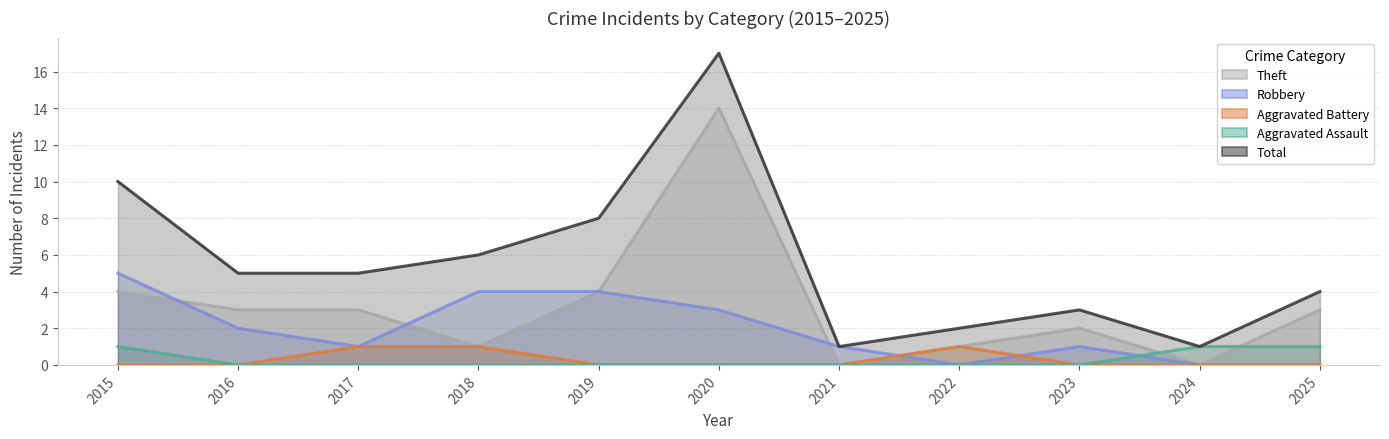

How many lines are shown in the chart?

5